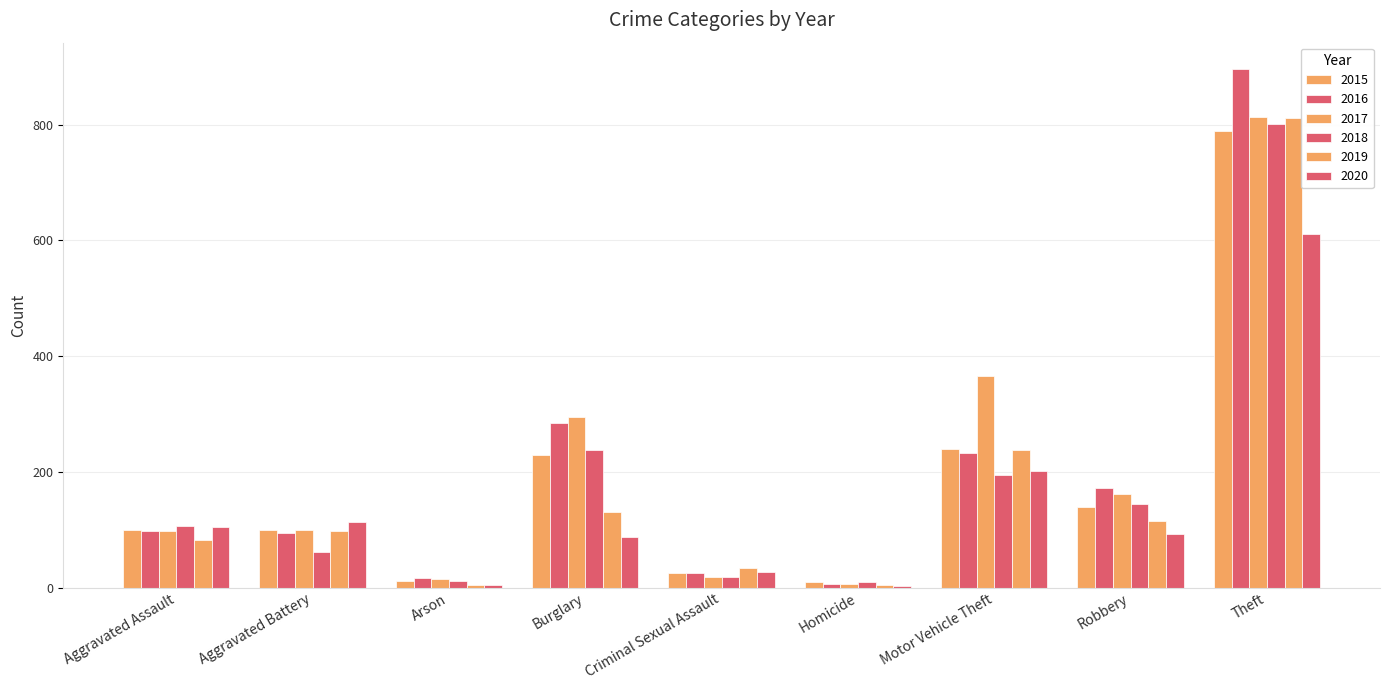

How many groups of bars are there?

9